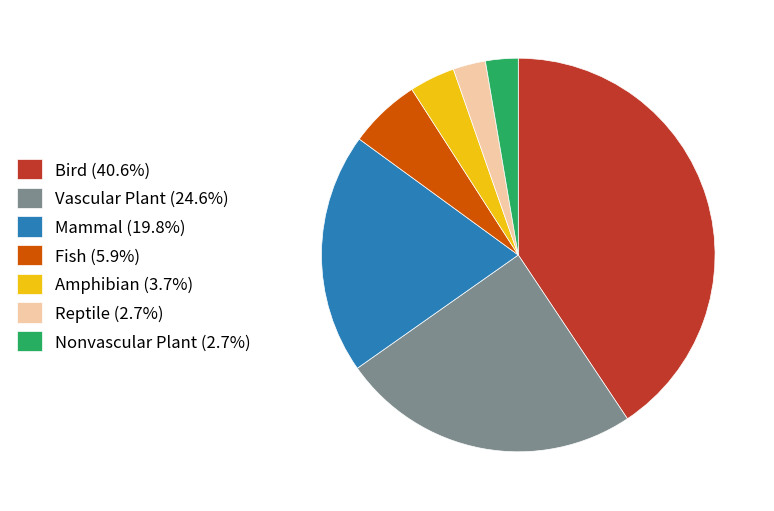

Does any single category account for the majority?

No